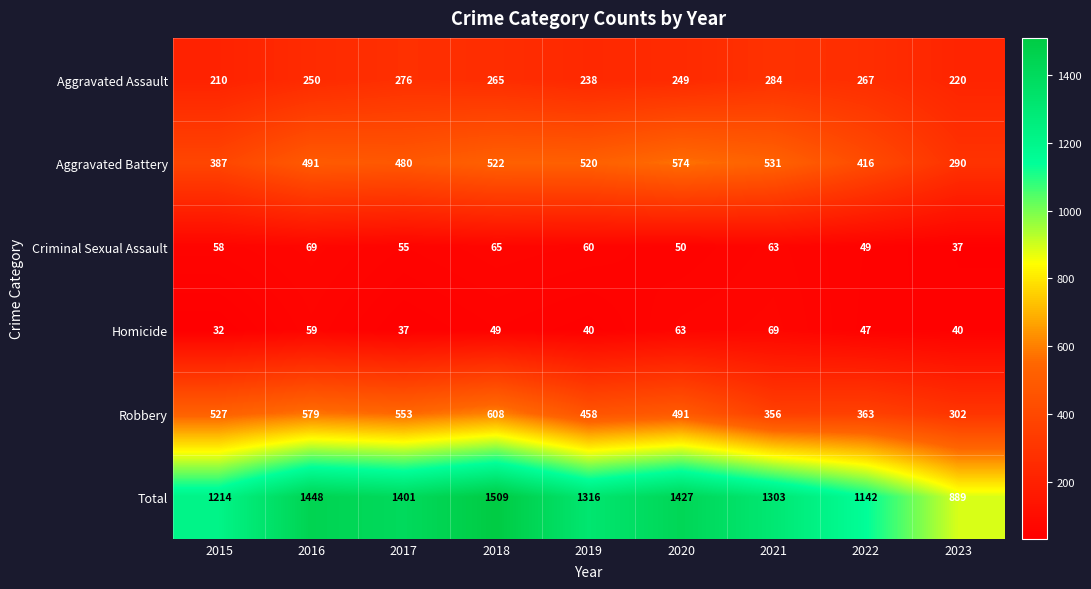

How many values in the Criminal Sexual Assault series are below 58?

4